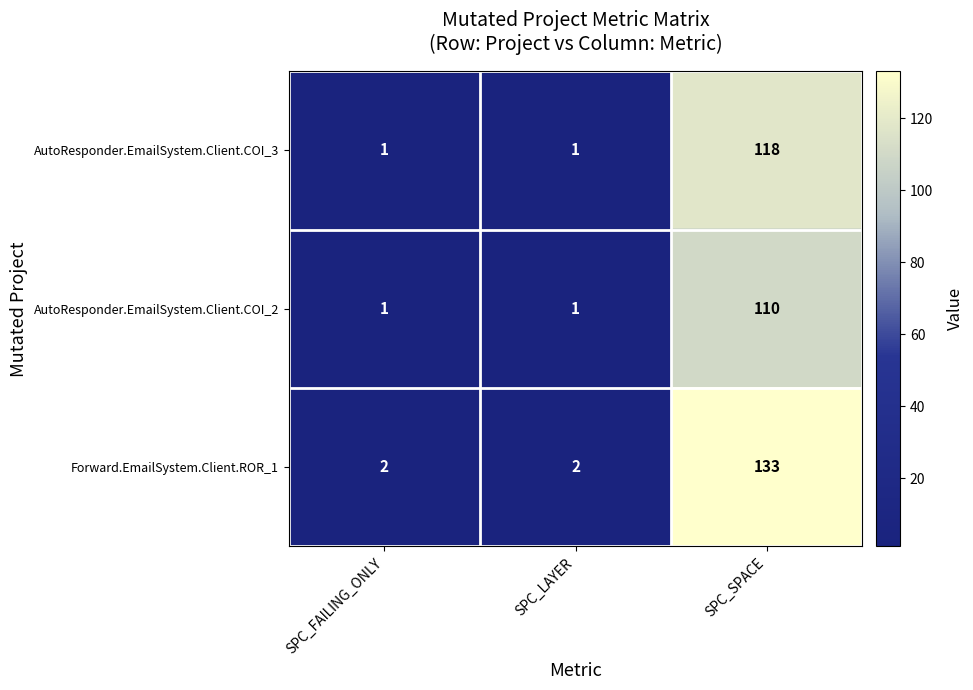

True or false: AutoResponder.EmailSystem.Client.COI_3 has a value of 53 at SPC_SPACE.

False